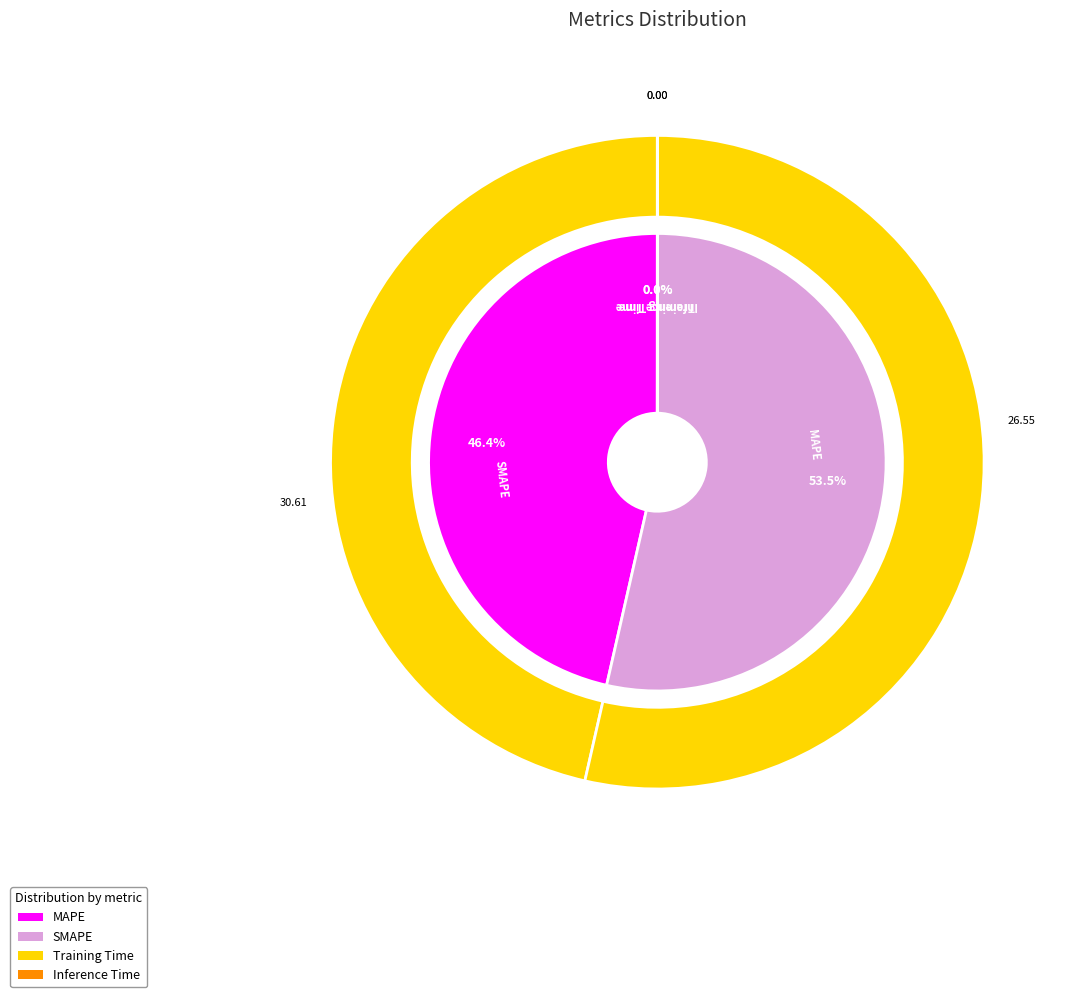

Is the sum of MAPE and SMAPE greater than half?

Yes